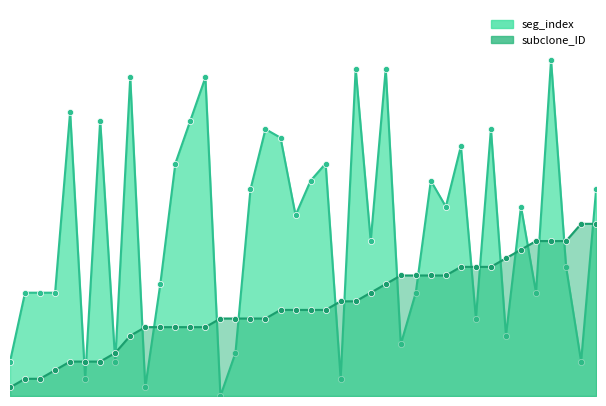

Is the value of seg_index at 2 greater than the value of subclone_ID at 15?

Yes